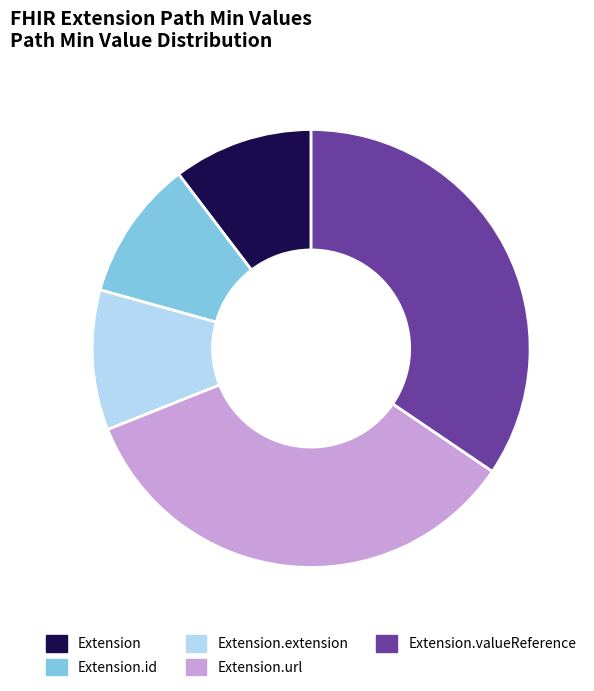

What is the ratio of the value at Extension.id to the value at Extension.extension?

1.0